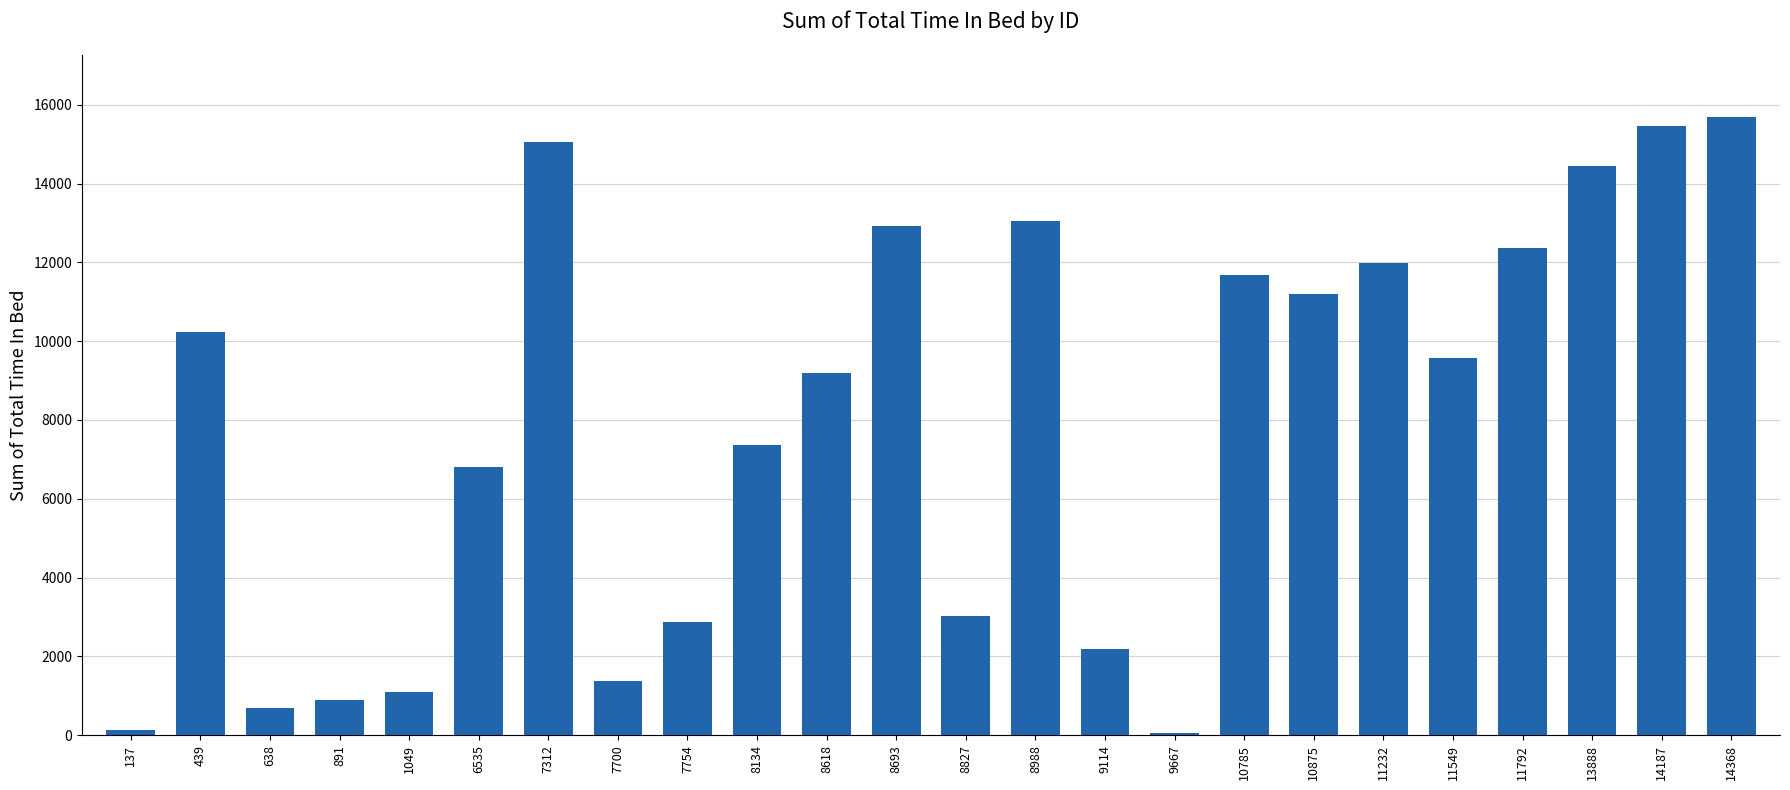

Between 8988 and 7312, which is larger?

7312